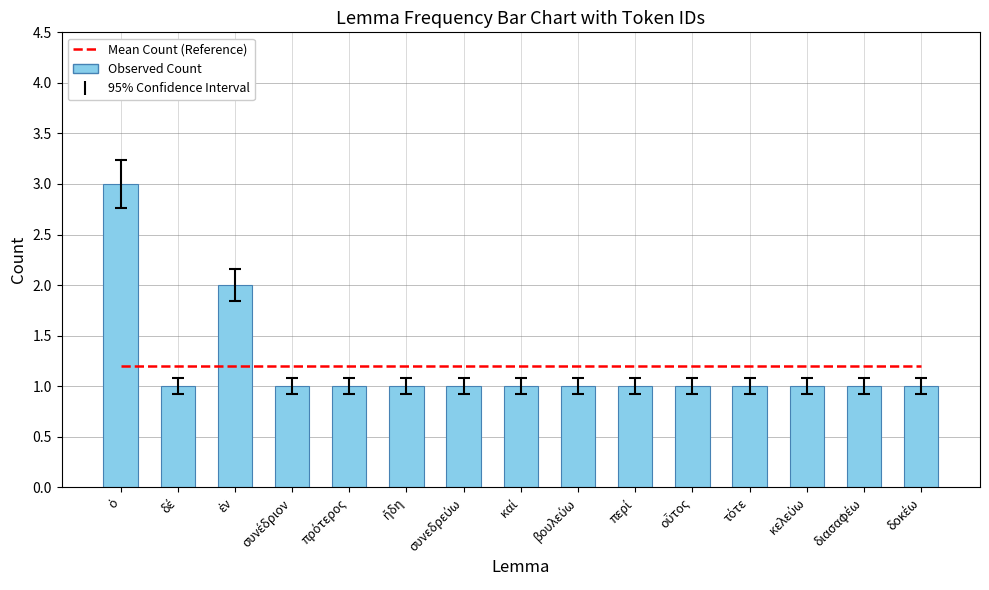

Which series changed the most between ὁ and διασαφέω?

Observed Count